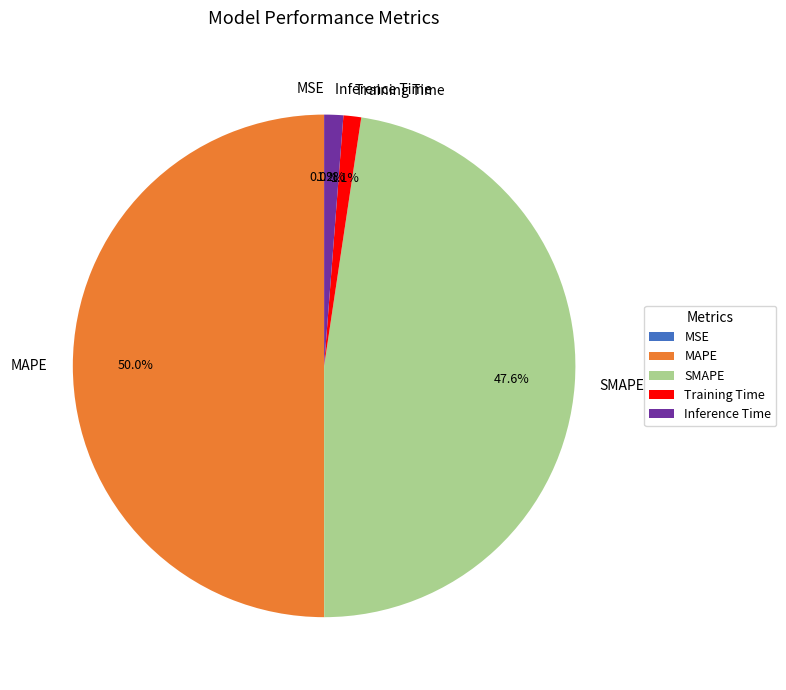

Does SMAPE account for over 50% of the chart?

No